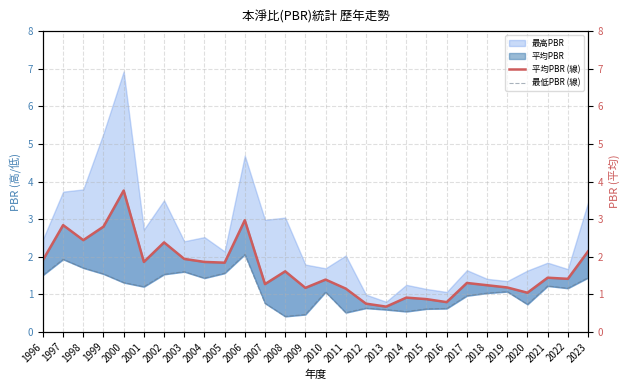

How many interior local valleys does the 平均PBR (線) series have?

9